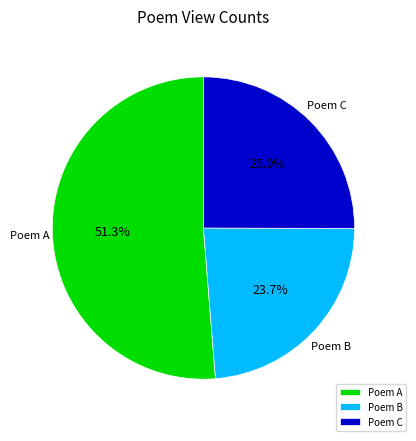

What is the largest slice in the pie chart?

Poem A